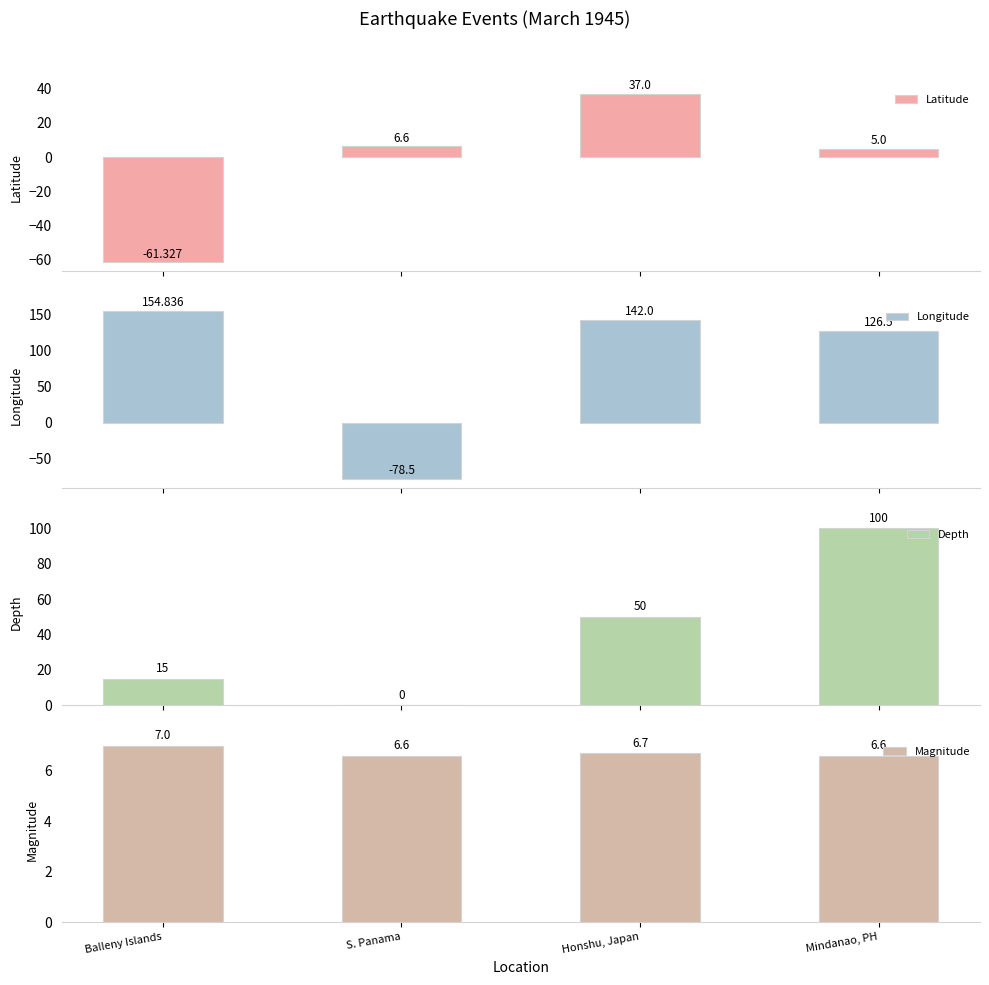

What is the approximate value of Magnitude at Balleny Islands?

7.0